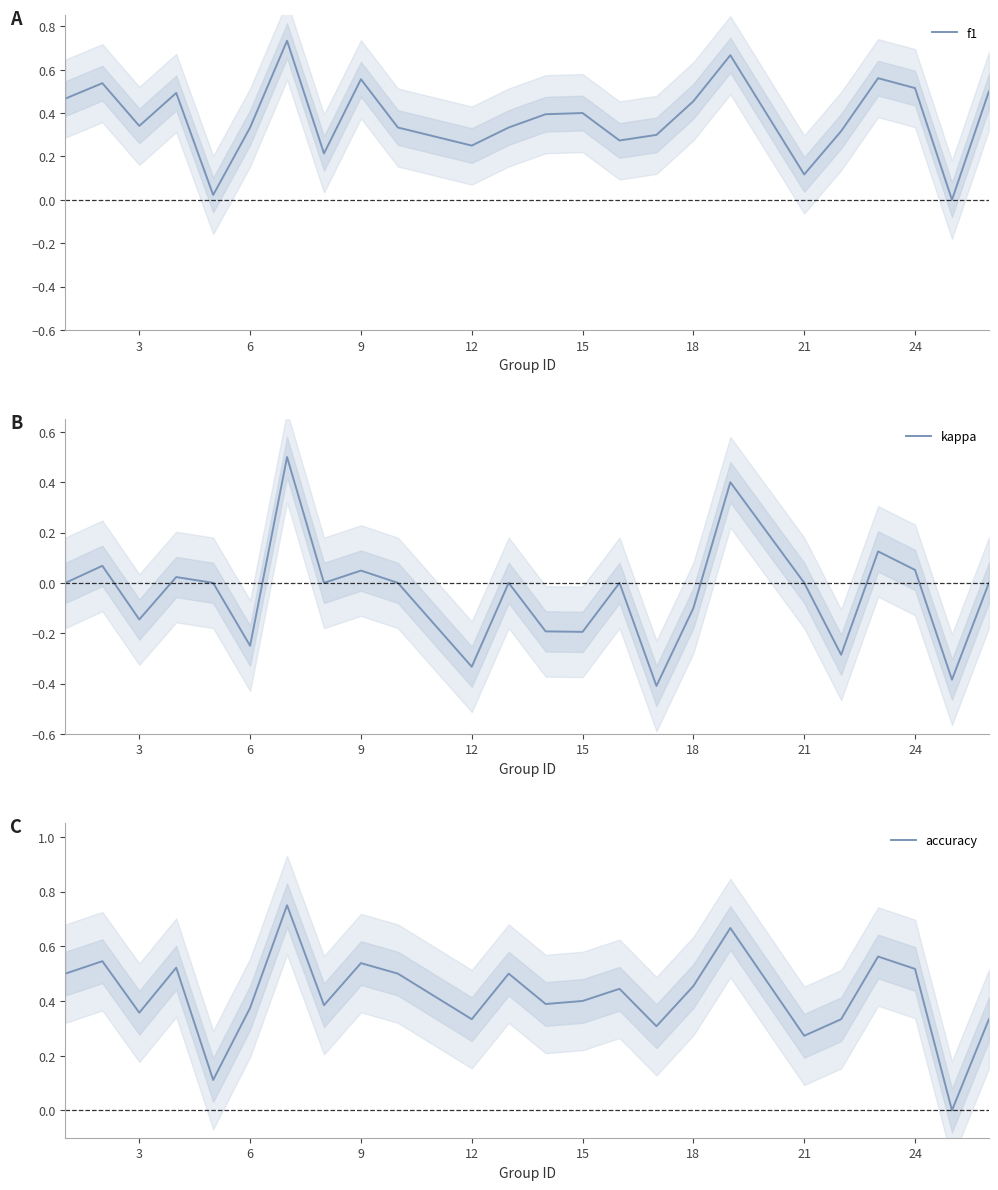

True or false: kappa and accuracy intersect in this chart.

False